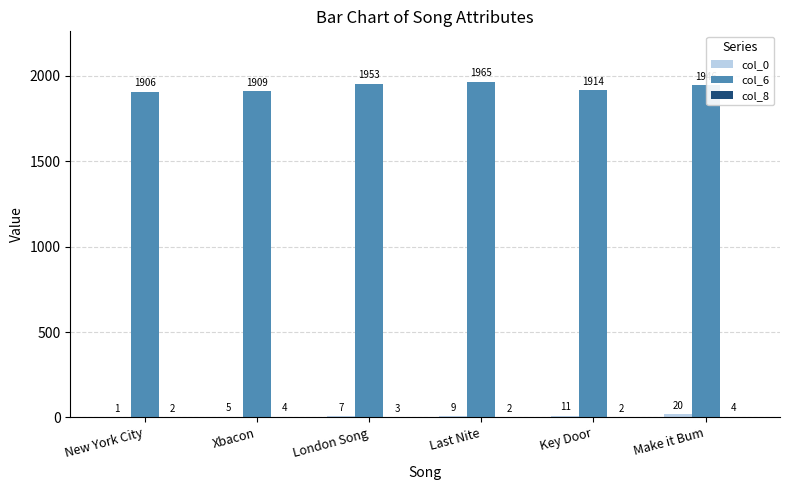

What is the sum of the col_6 values at New York City and Last Nite?

3871